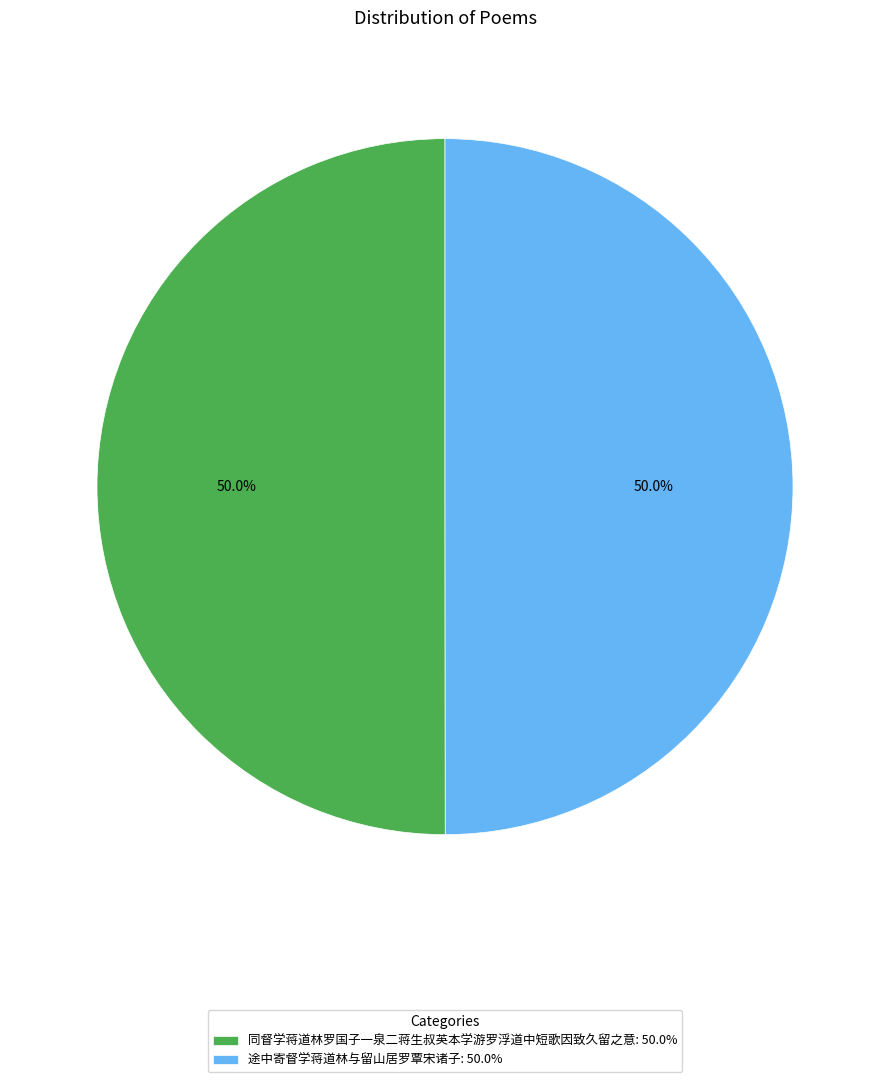

To the nearest percent, what is the combined percentage of 途中寄督学蒋道林与留山居罗覃宋诸子 and 同督学蒋道林罗国子一泉二蒋生叔英本学游罗浮道中短歌因致久留之意?

100%